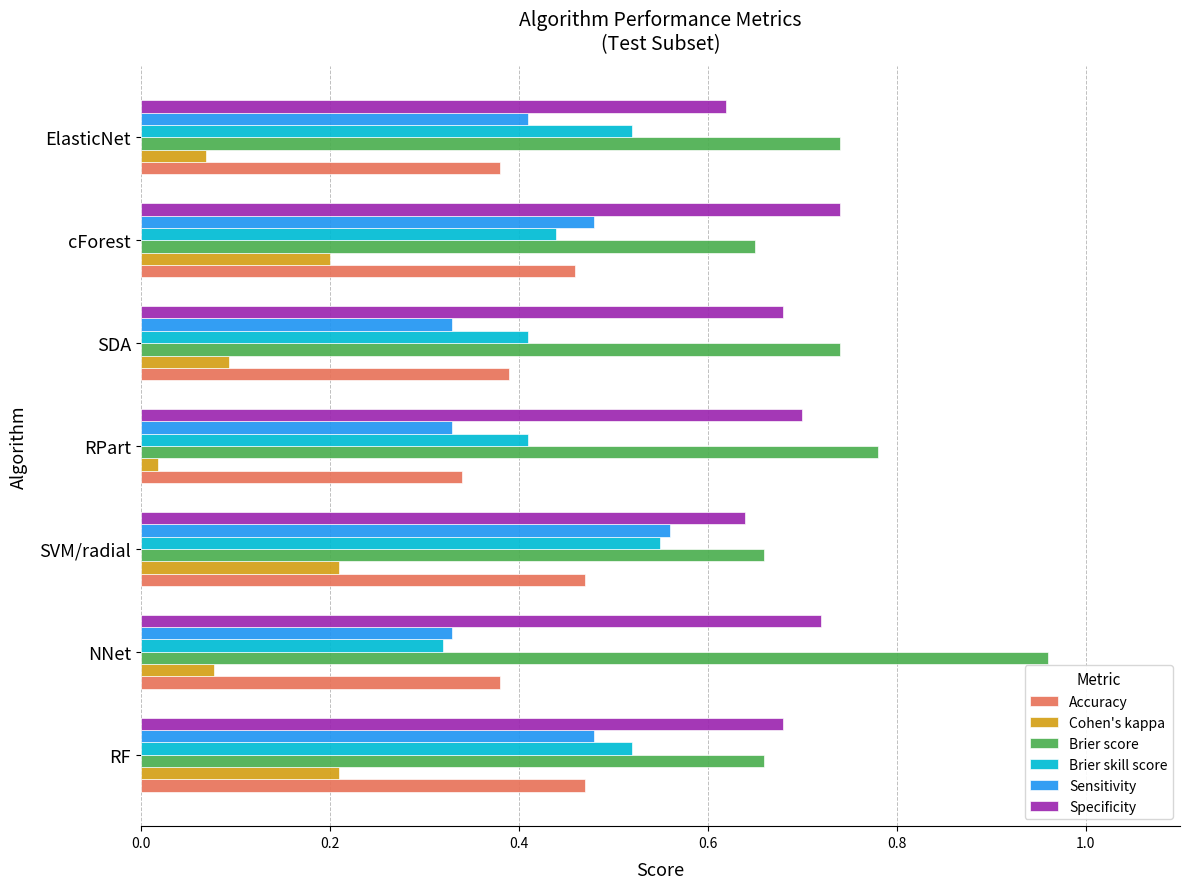

Which category has the highest value in the Brier skill score series?

SVM/radial